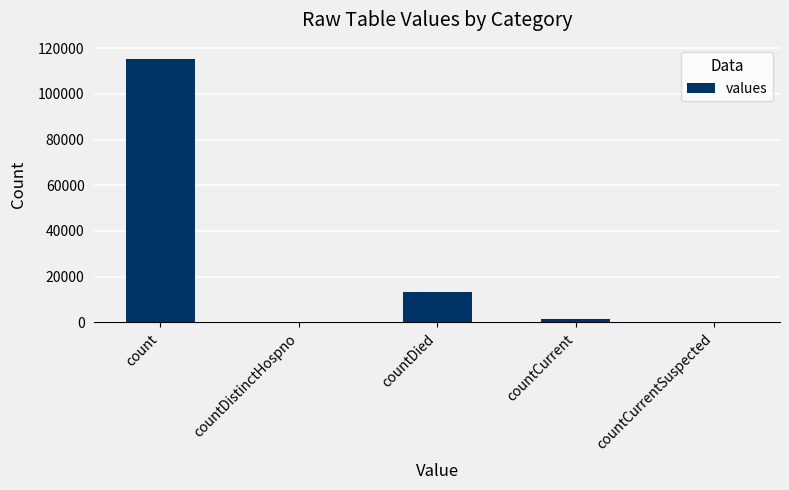

Reading left to right, what are all the values shown in this chart?

count=115379	countDistinctHospno=0	countDied=13343	countCurrent=1383	countCurrentSuspected=0